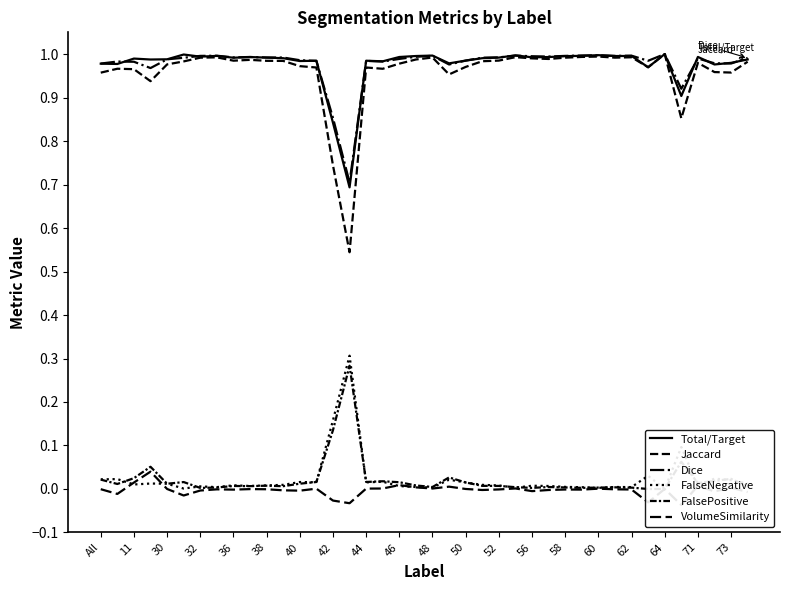

The VolumeSimilarity series shows 0.0 at 73. True or false?

True